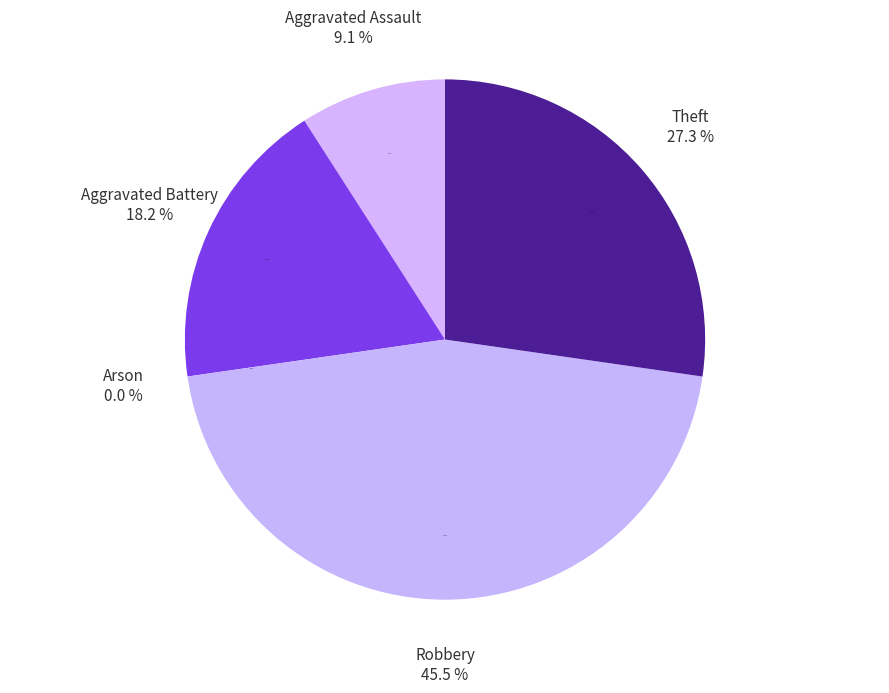

What is the smallest slice in the pie chart?

Arson